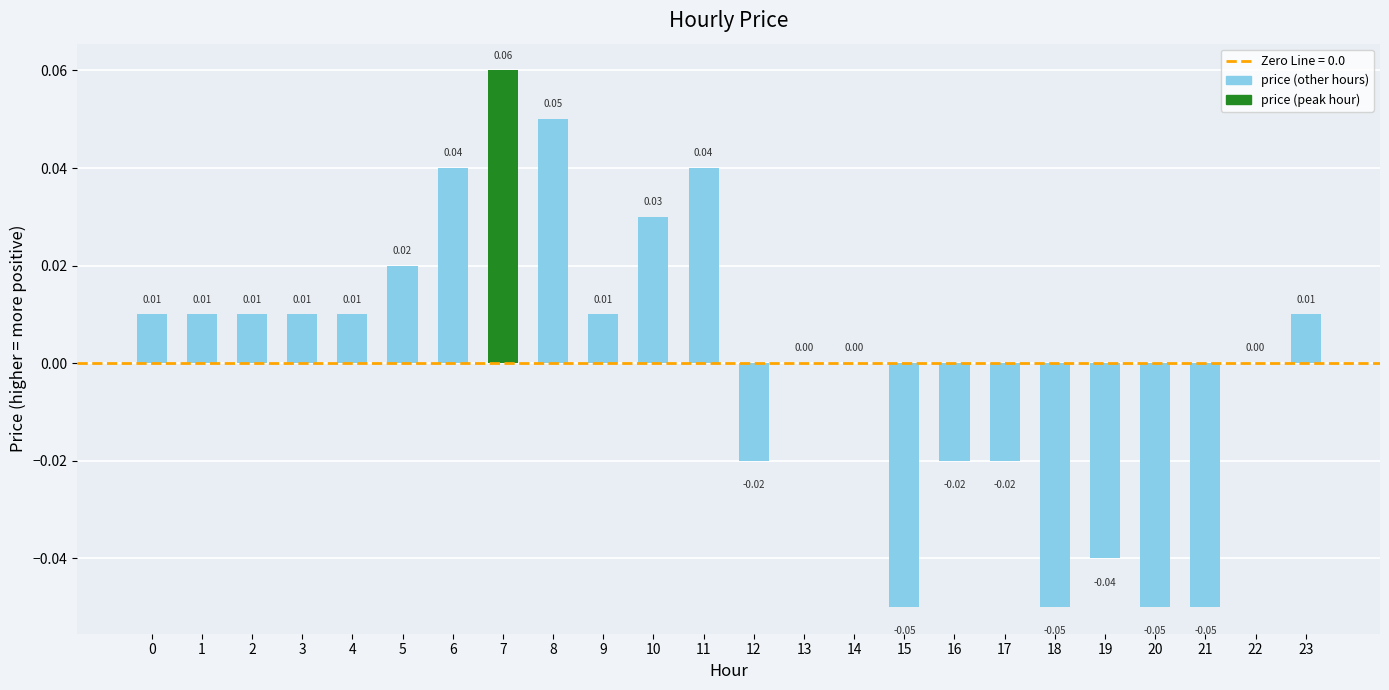

Which has a higher value, 0 or 6?

6